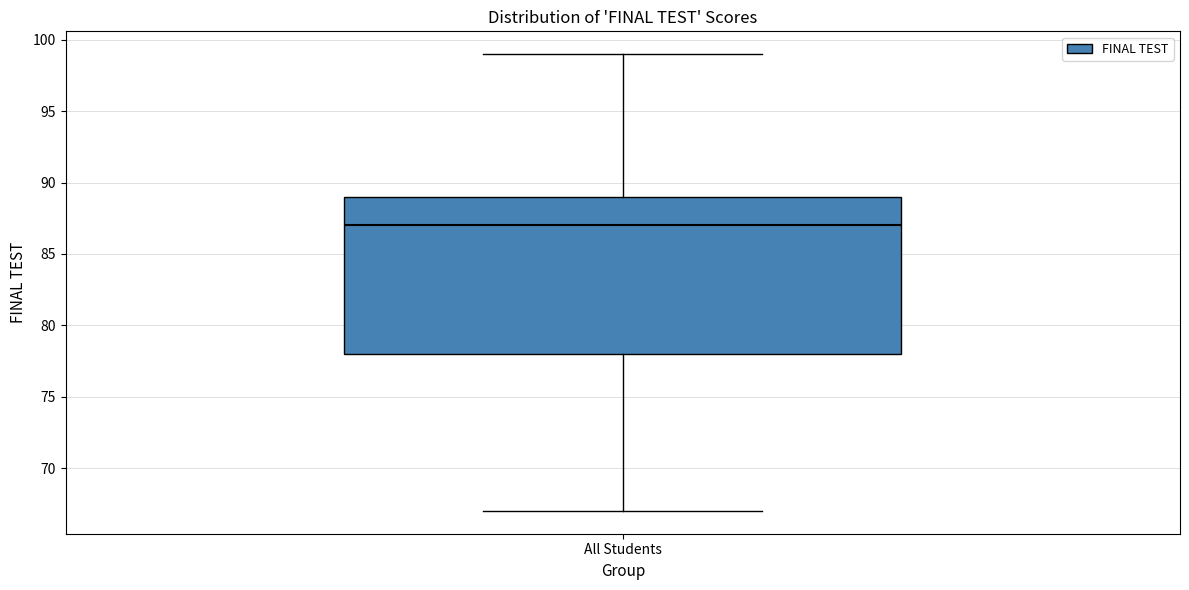

Read this box plot against the y-axis: the position of the median line, the range covered by the box, and the ends of both whiskers. The values are not printed on the chart, so give them approximately, as read against the axis.

median 87, box 78 to 89, whiskers 67 to 99